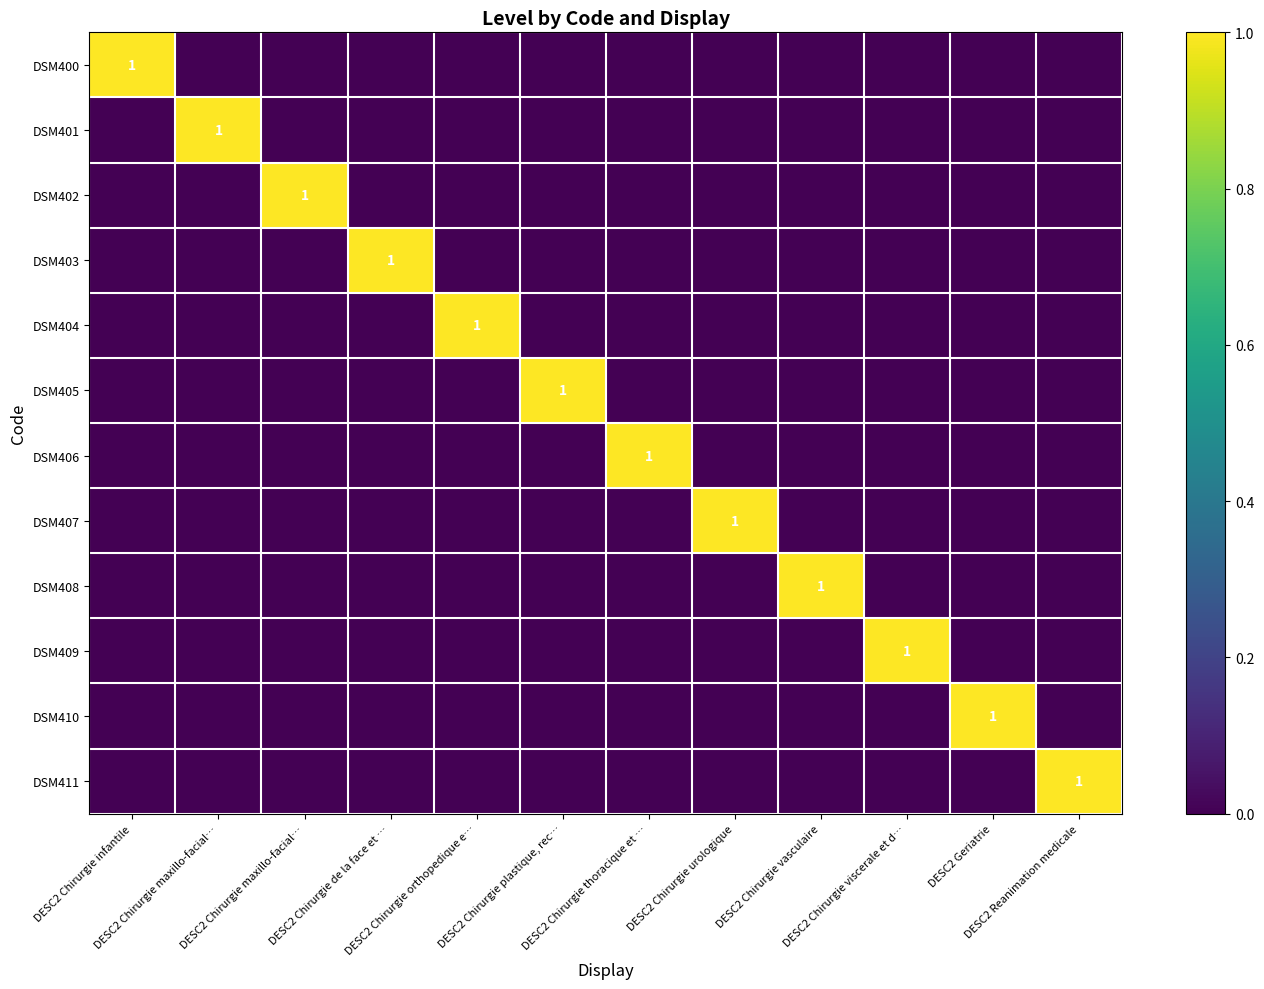

What is the difference between the highest and lowest values at DESC2 Chirurgie maxillo-facial…?

1